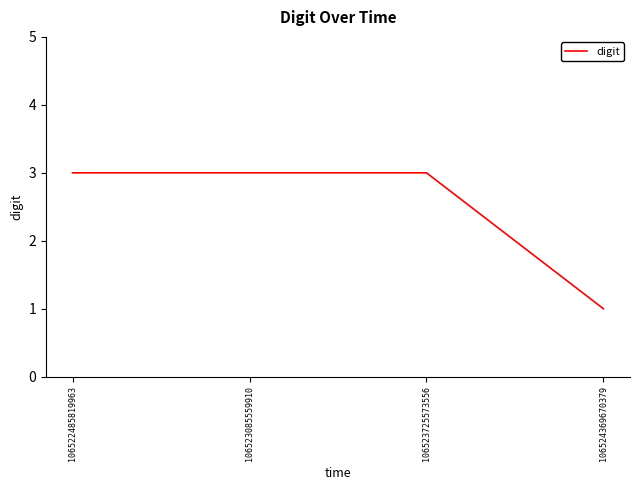

Approximately how many times larger is the value at 106523085559910 compared to 106522485819963?

1.0